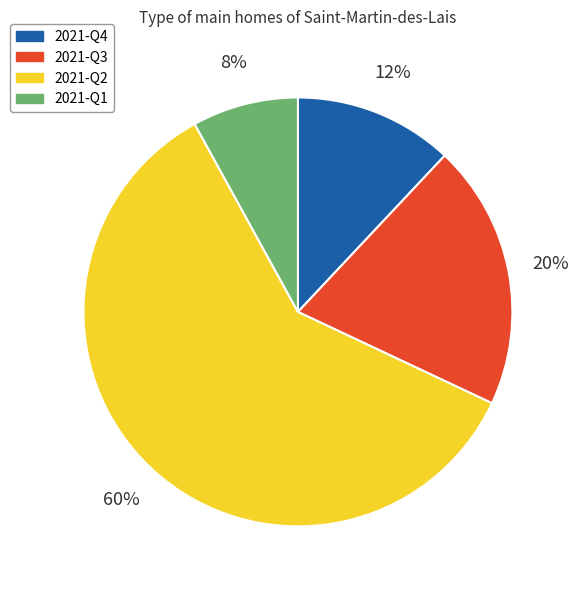

To the nearest percent, what is the combined percentage of 2021-Q4 and 2021-Q3?

32%